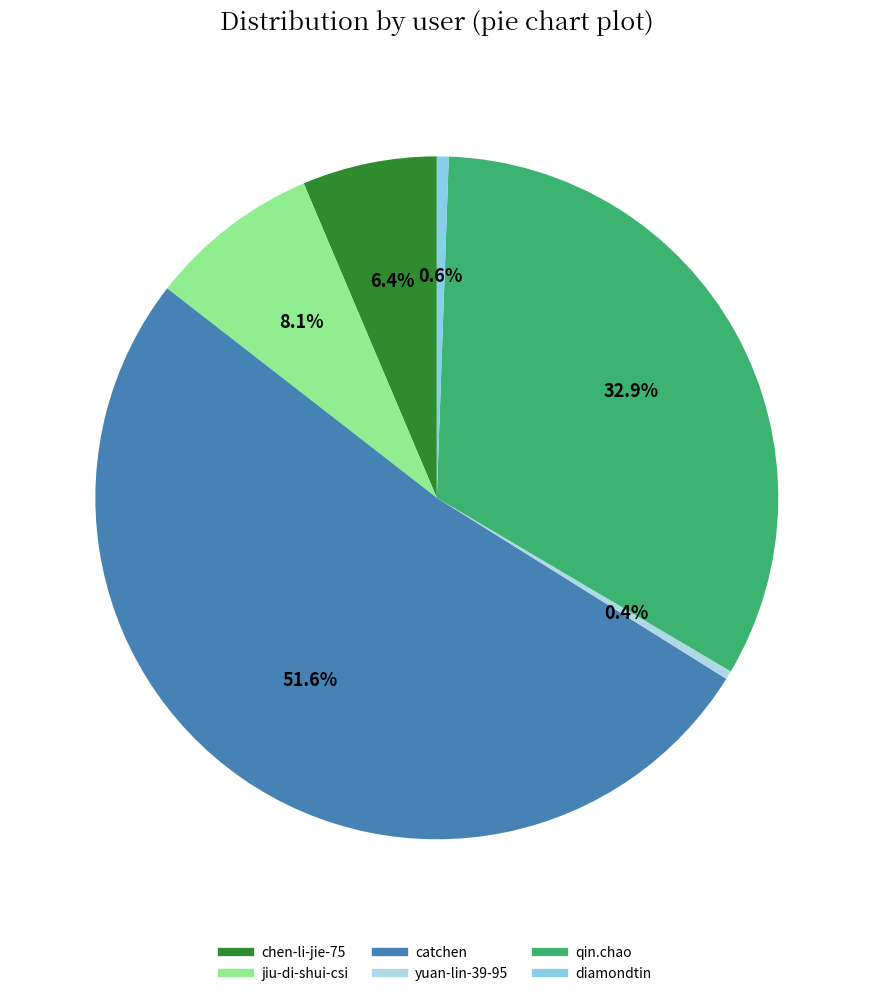

To the nearest percent, what is the difference between the chen-li-jie-75 and diamondtin slice percentages?

6%